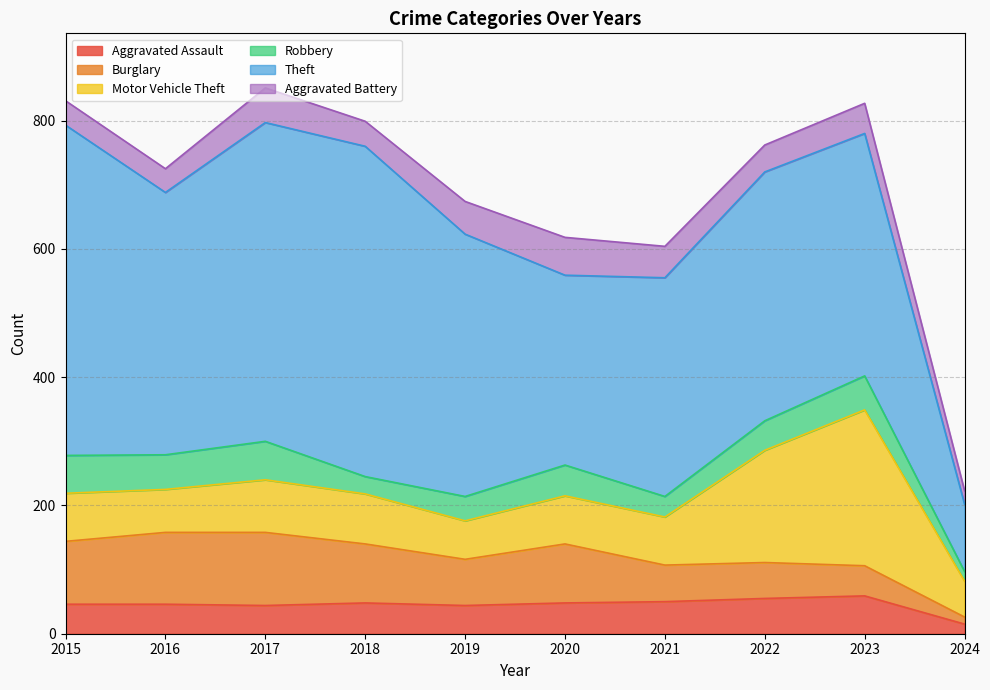

Which series changed the most between 2019 and 2023?

Motor Vehicle Theft